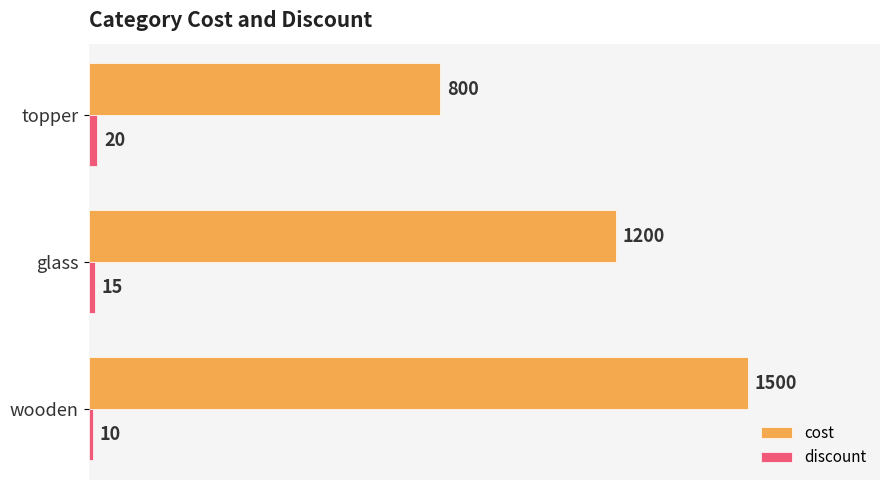

Which series has the largest total across all categories?

cost